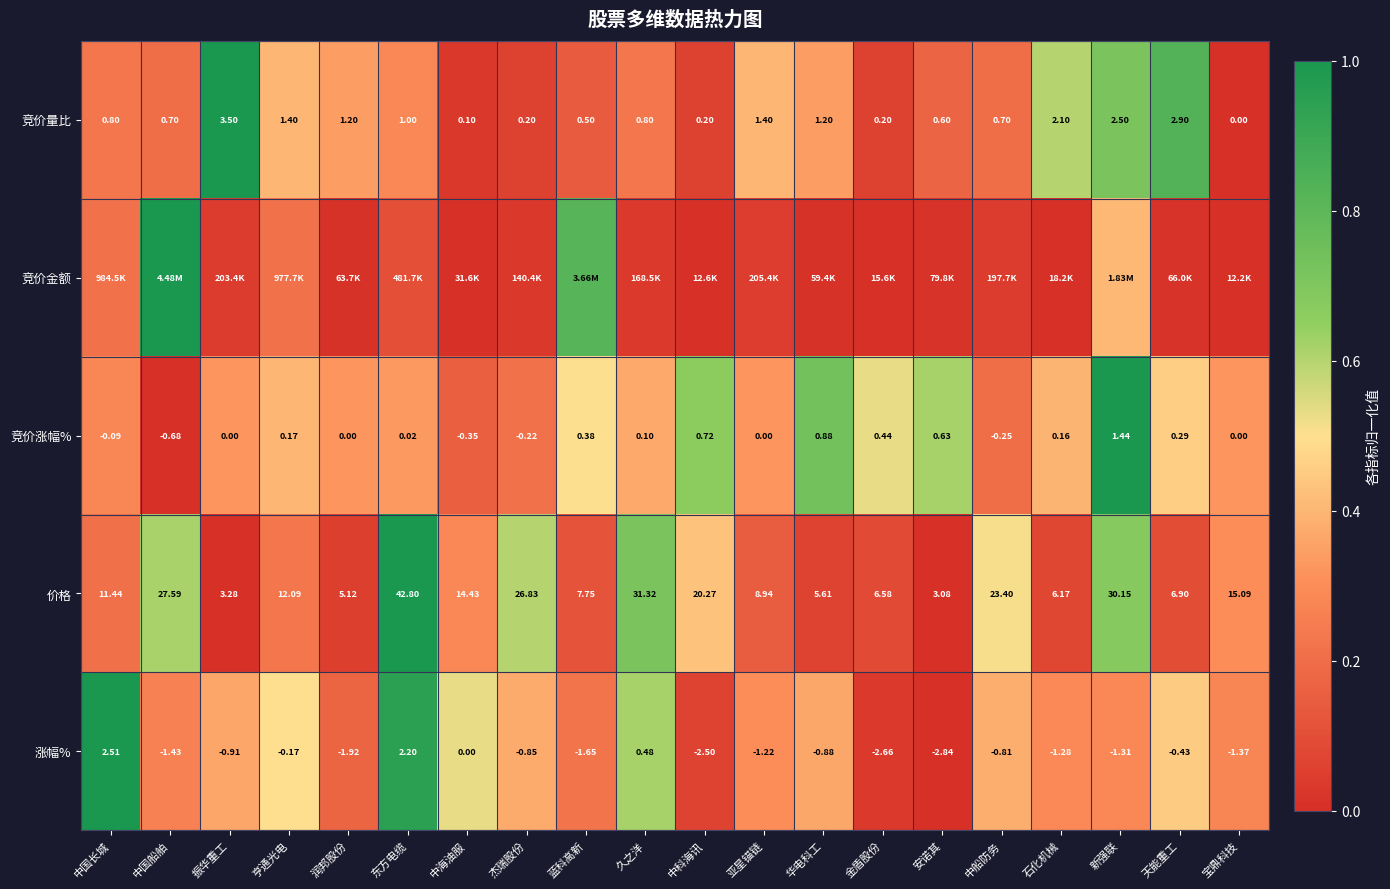

How many distinct data groups are displayed?

5